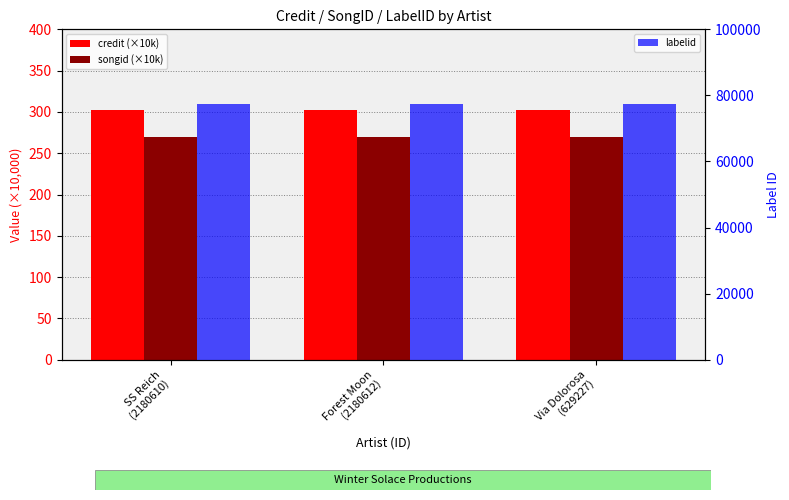

Rank the series by their maximum value, from lowest to highest.

songid (×10k), credit (×10k), labelid